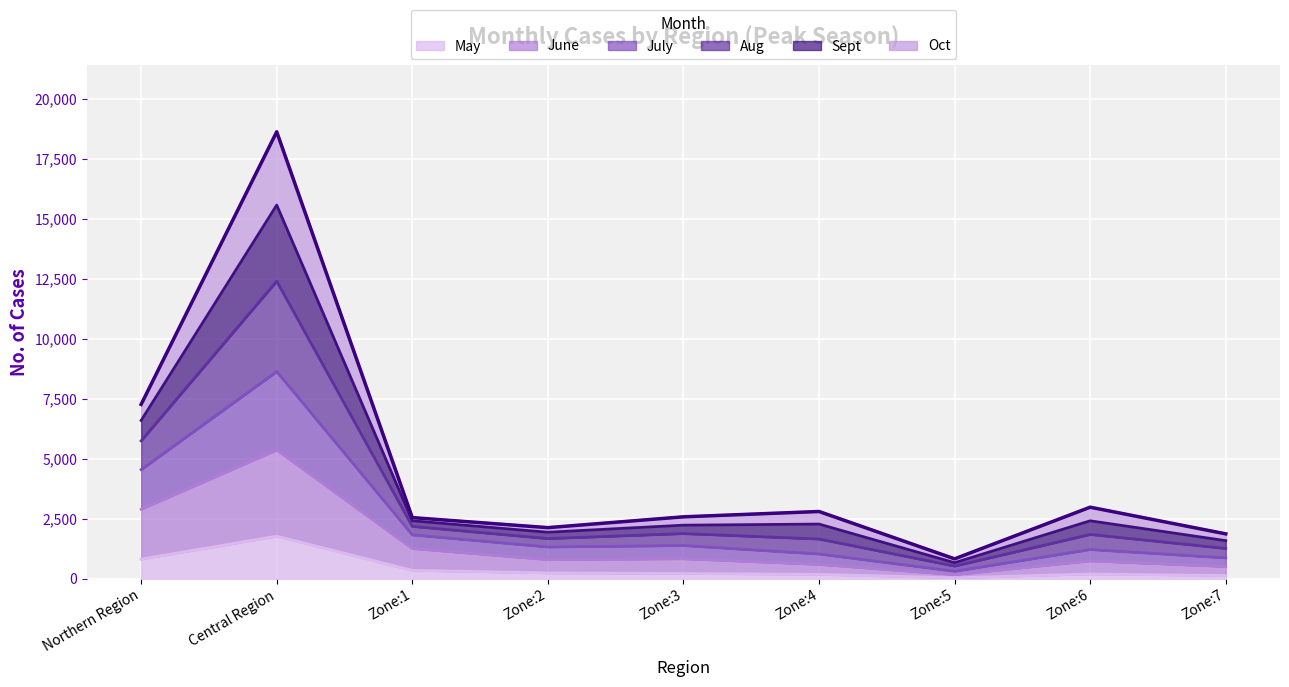

Which series has the largest total across all categories?

Aug